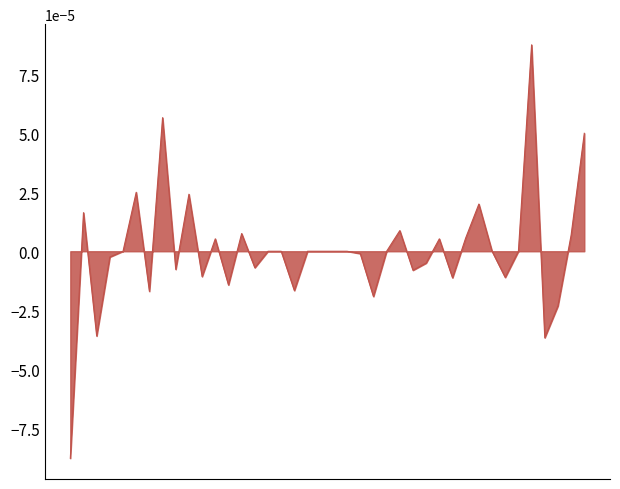

Does the chart have visible grid lines?

No